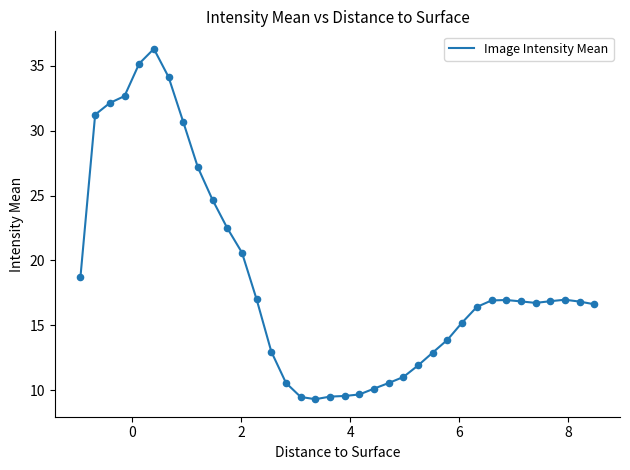

What is the difference between the maximum and minimum values?

27.0